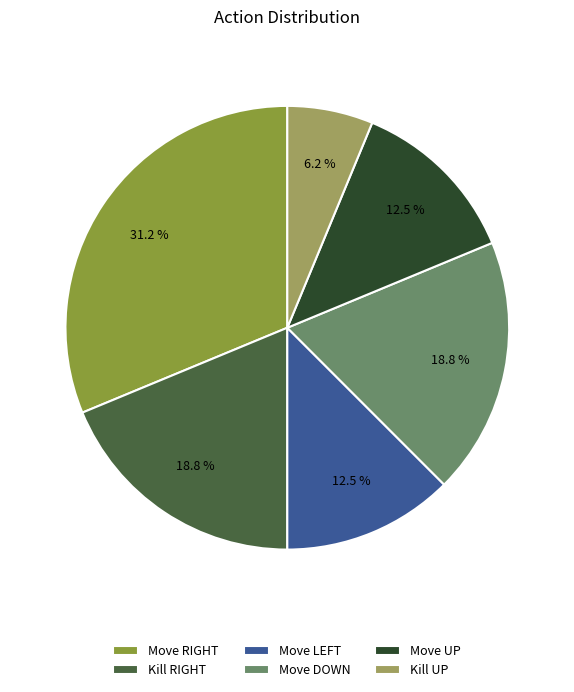

Is there a majority slice in this chart?

No